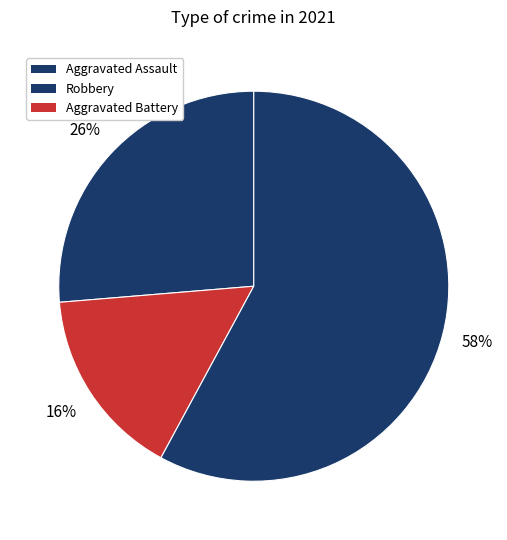

Count the number of slices in the pie.

3